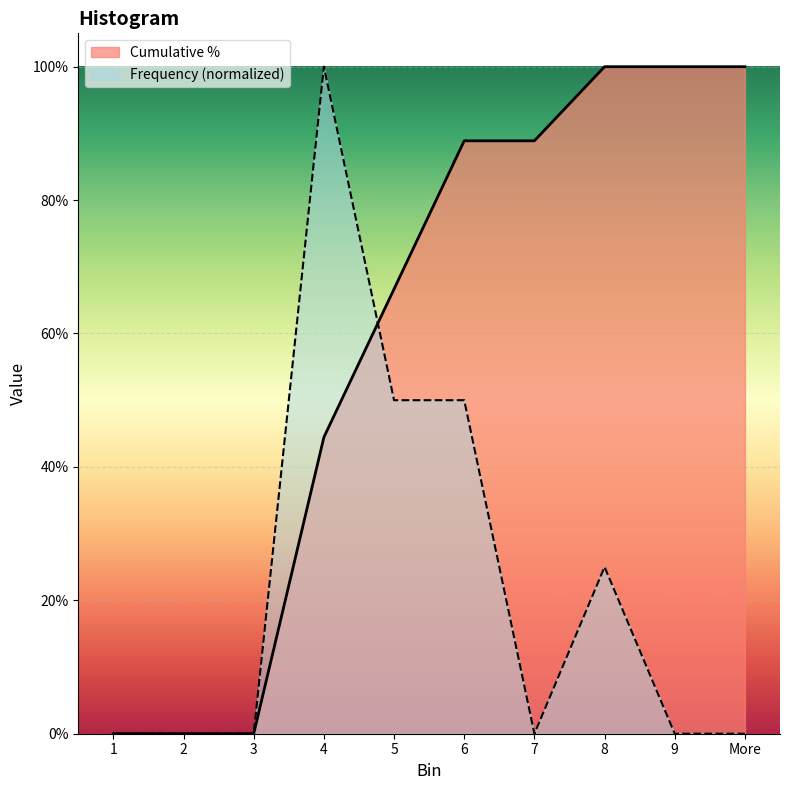

How many Frequency values are between 0 and 1?

10